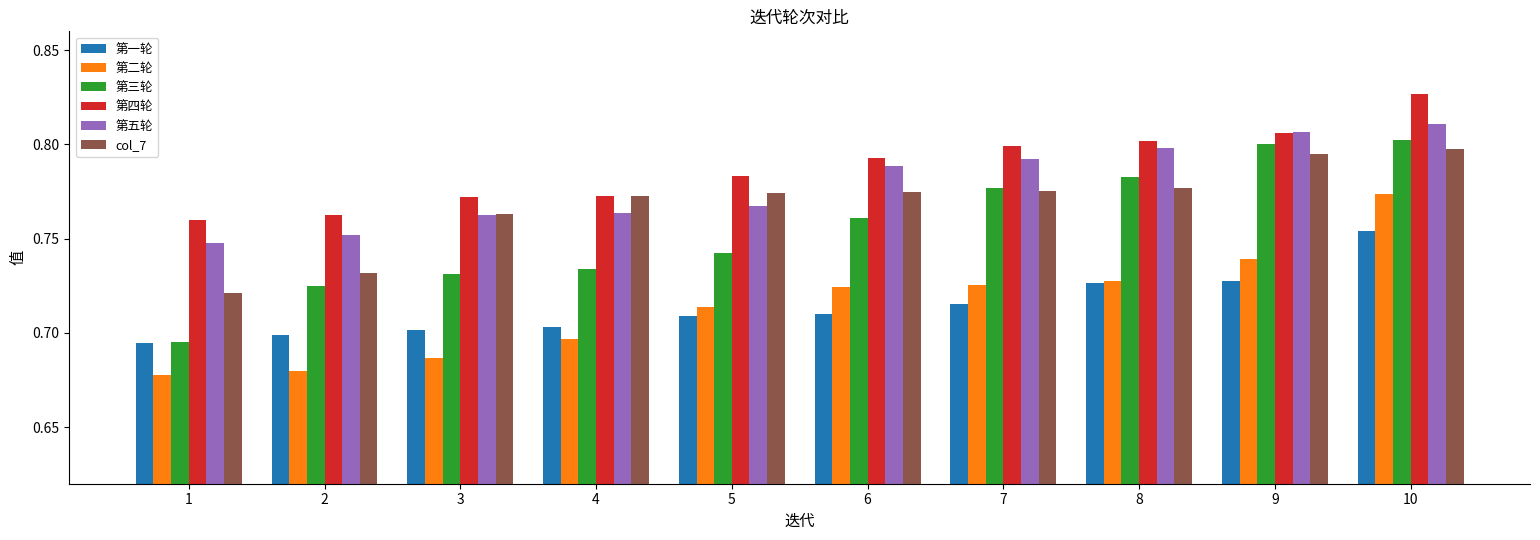

How many categories are shown in the chart?

10